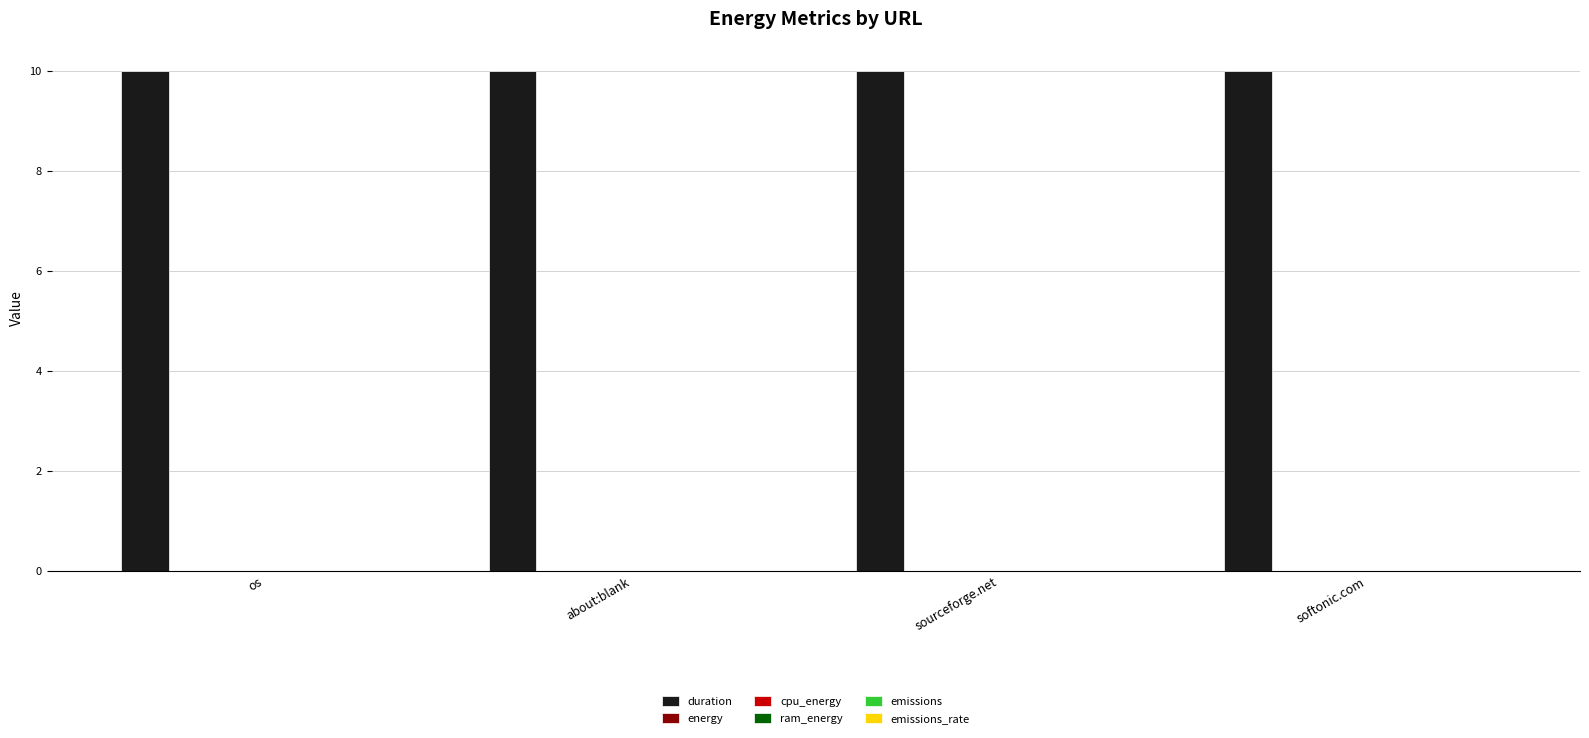

How many distinct data groups are displayed?

6